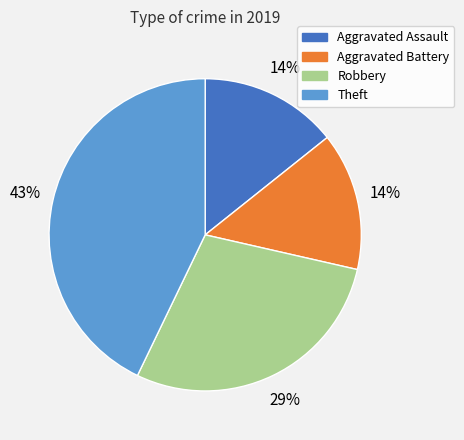

How many segments does this pie chart have?

4